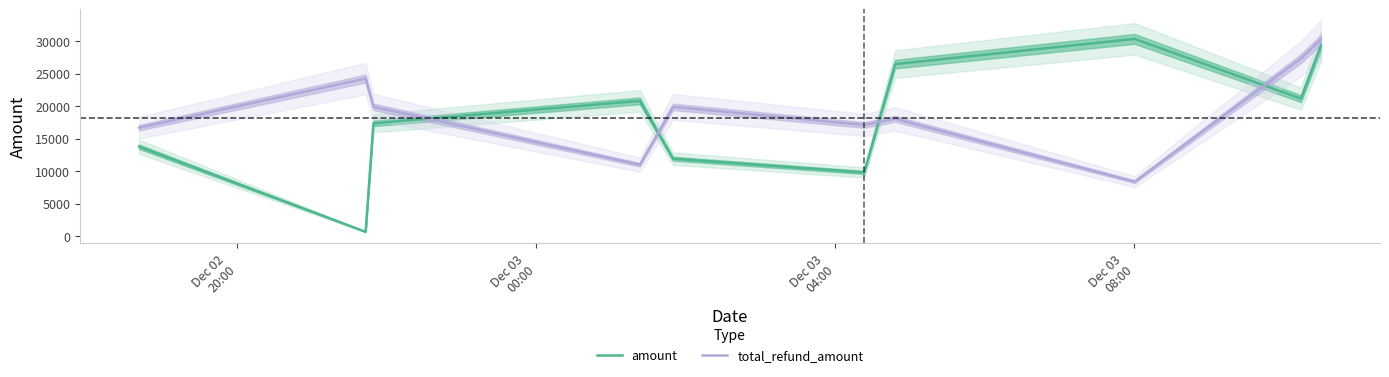

What is the maximum value for amount?

30326.0